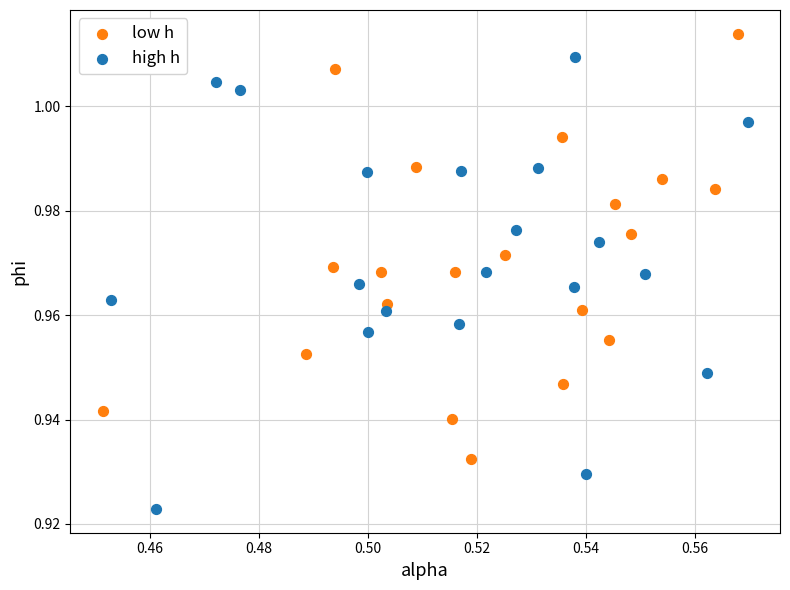

Which series reaches the minimum Y coordinate?

high h